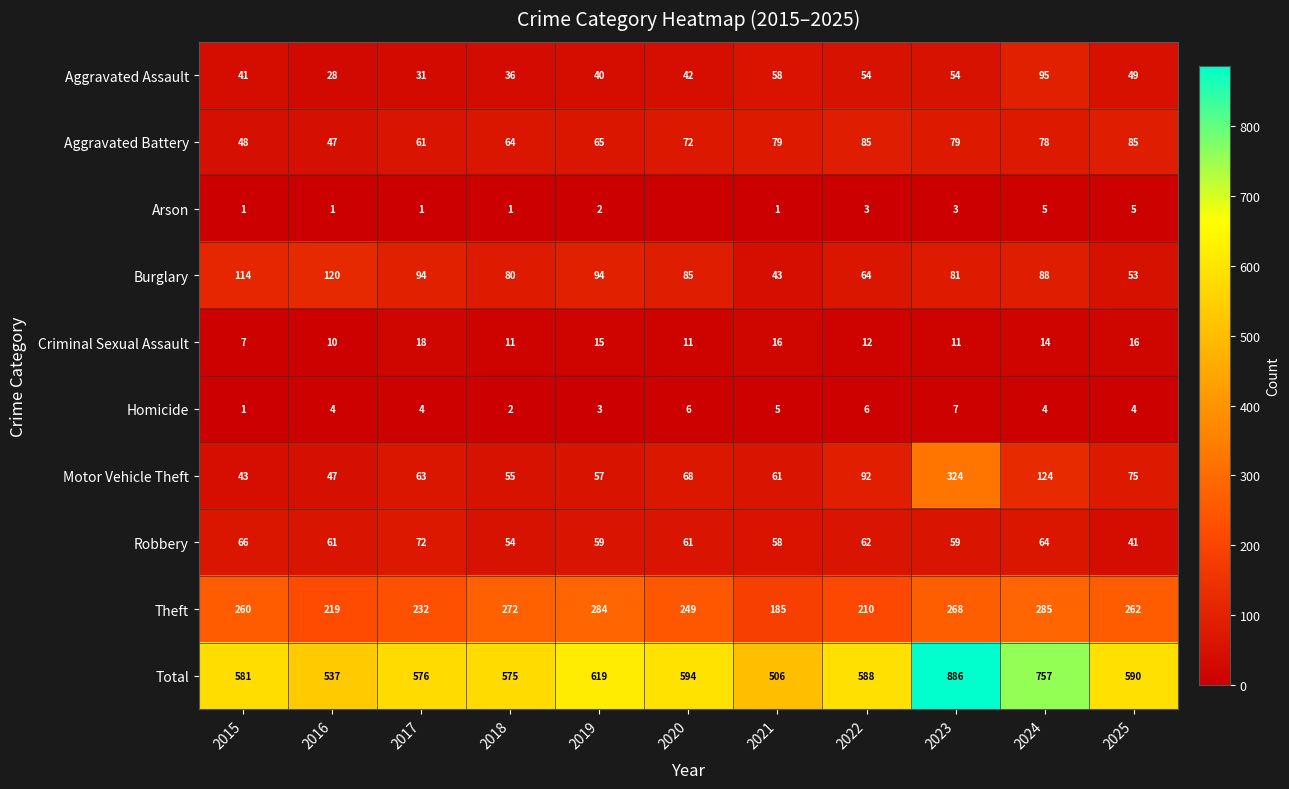

Between 2015 and 2018, which series saw the biggest shift?

Burglary